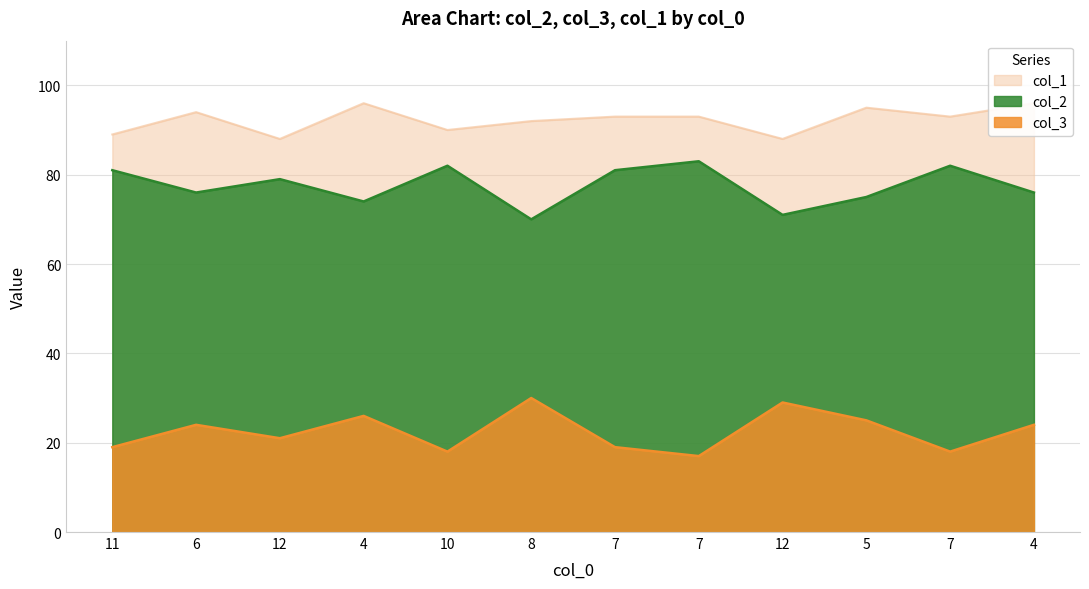

Rank the series by their maximum value, from lowest to highest.

col_3, col_2, col_1